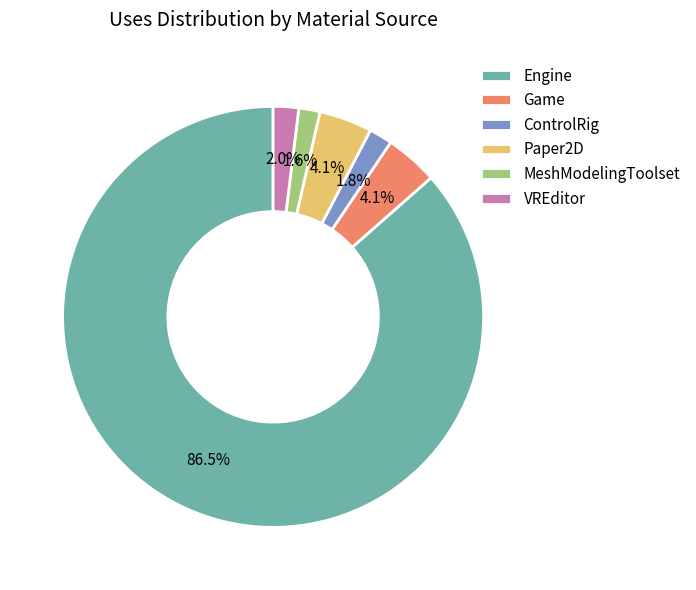

Which has a higher value, ControlRig or Game?

Game